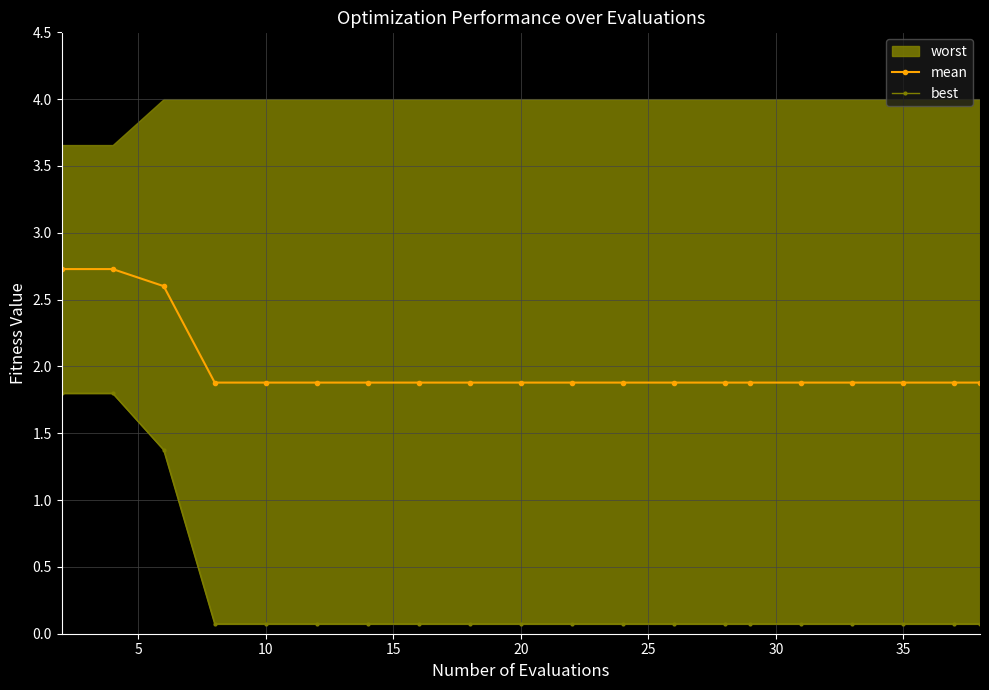

True or false: mean and best intersect in this chart.

False